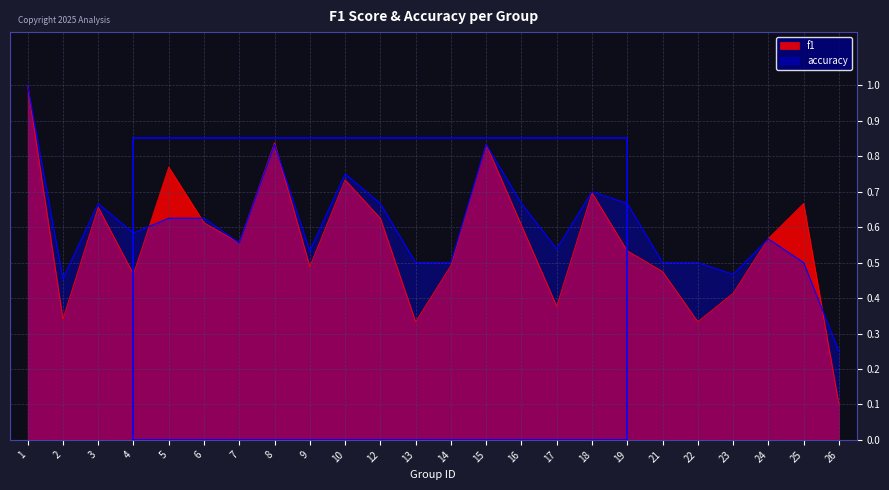

Count the number of categories in the chart.

24